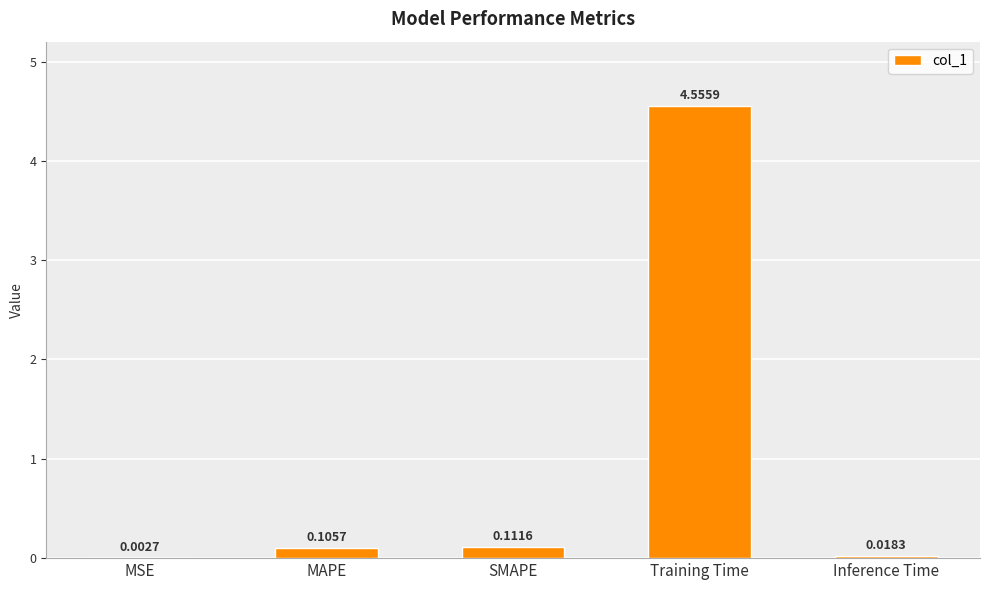

What is the change in value from Training Time to Inference Time?

-4.5